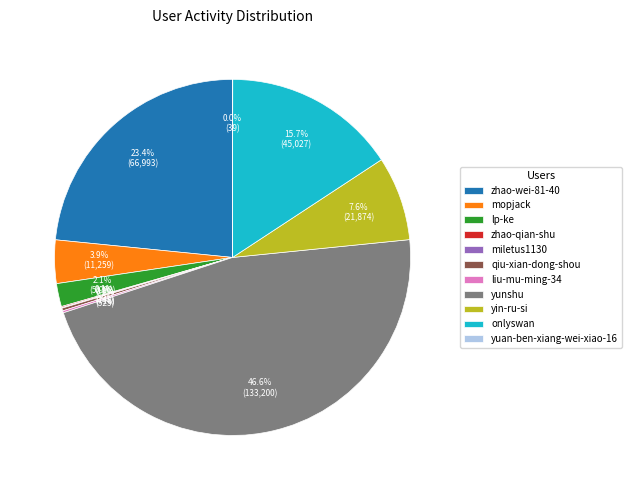

How much of the chart is everything except lp-ke?

97.9%